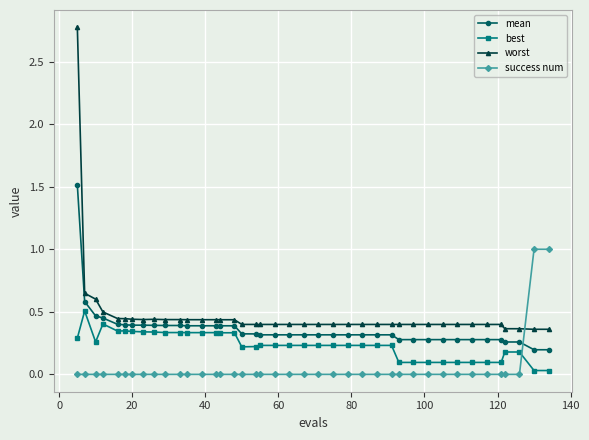

What is the highest value of the mean series?

1.5